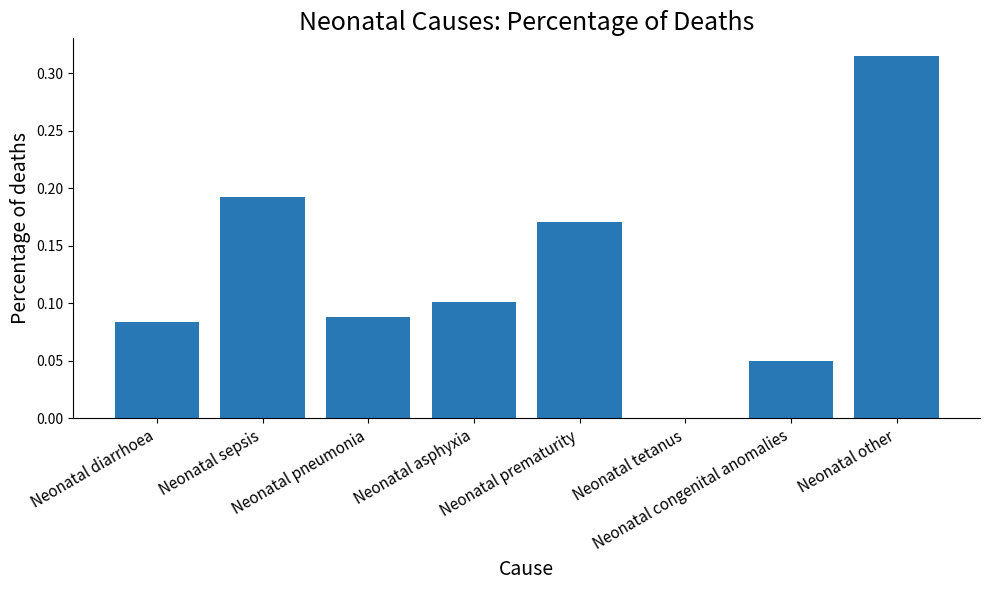

Are the bars horizontal?

No